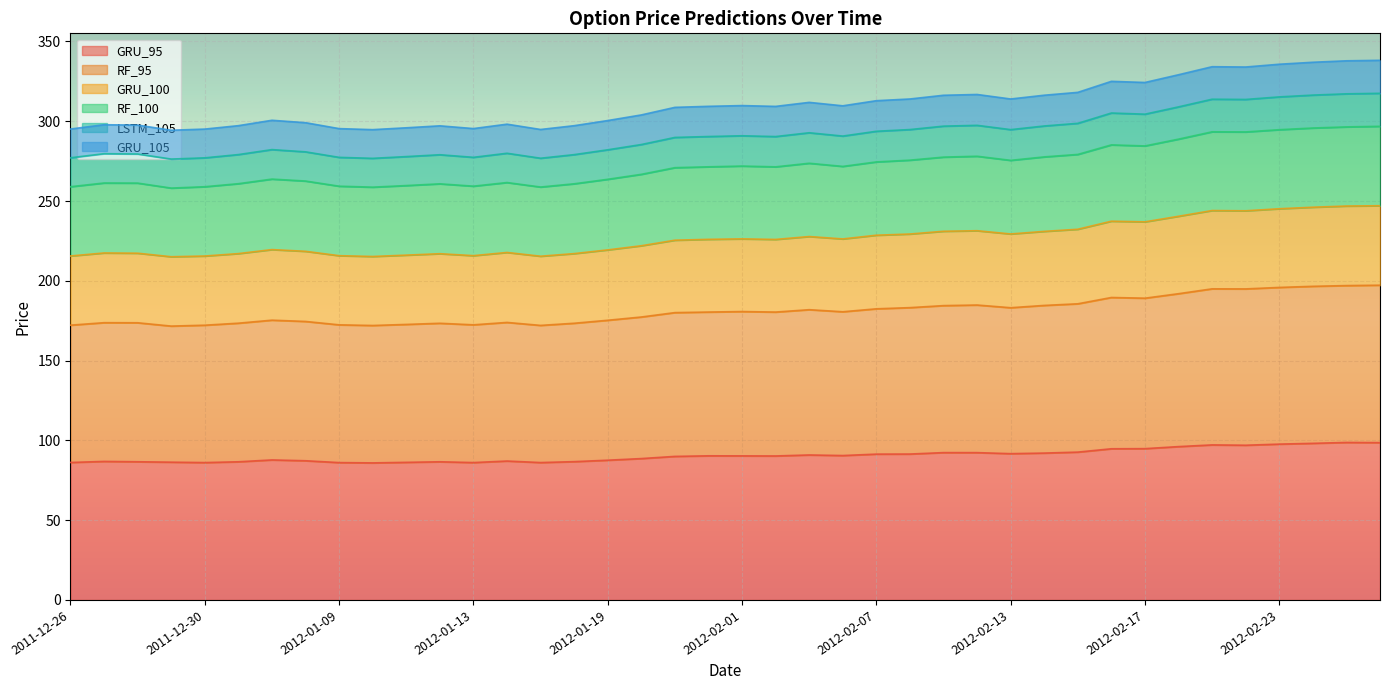

The GRU_100 series shows 225.9 at 2012-02-02. True or false?

True